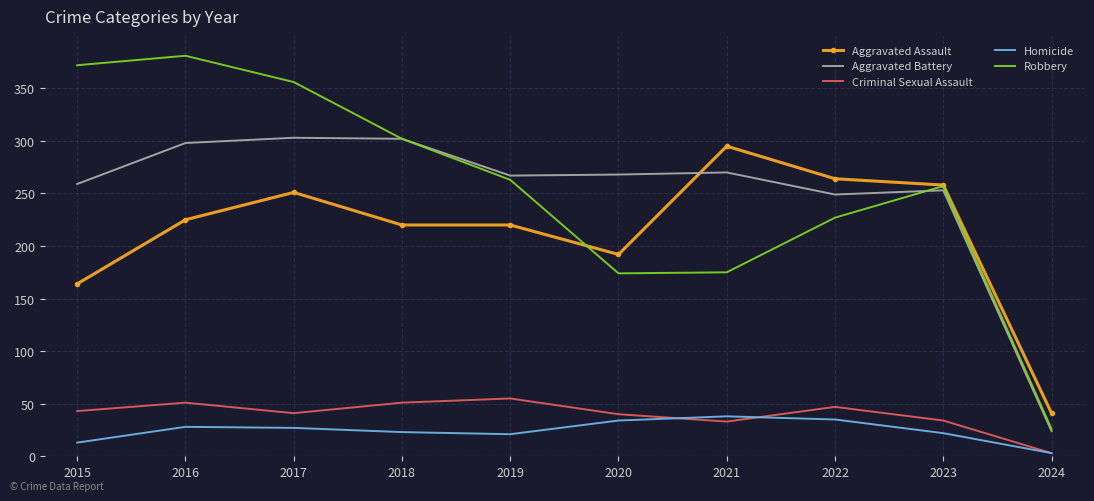

Which series changed the most between 2016 and 2019?

Robbery